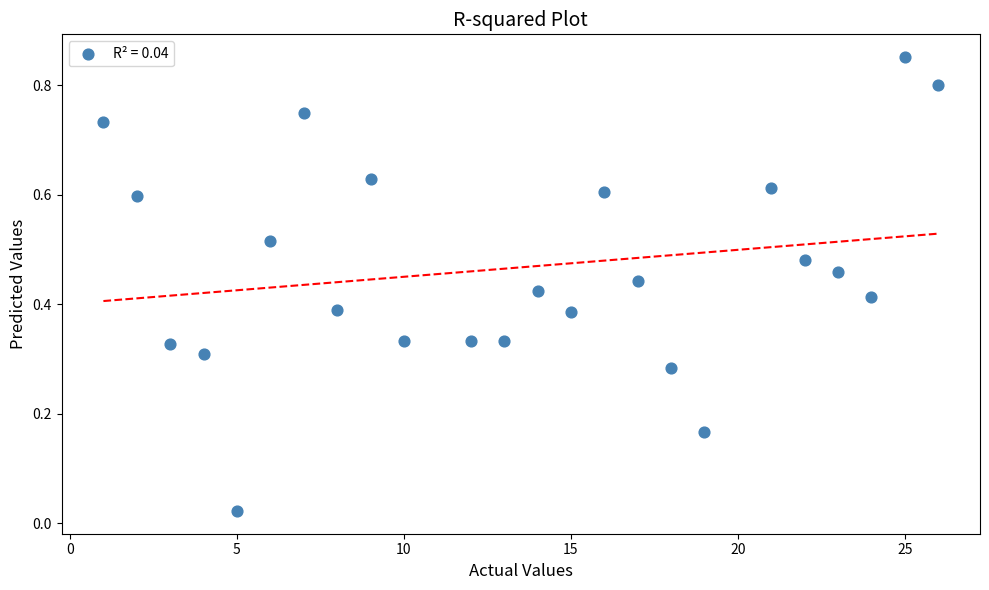

What is the range of X values (max minus min)?

25.0